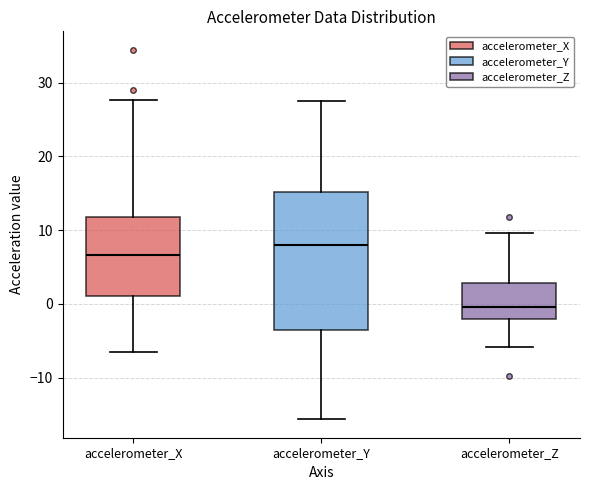

Reading left to right, transcribe this box plot: for each box, give where its median line is, the range the box spans, and where its two whiskers end, as read against the y-axis. The values are not printed on the chart, so give them approximately, as read against the axis.

accelerometer_X: median 7, box 1 to 12, whiskers -7 to 28
accelerometer_Y: median 8, box -4 to 15, whiskers -16 to 28
accelerometer_Z: median 0, box -2 to 3, whiskers -6 to 10